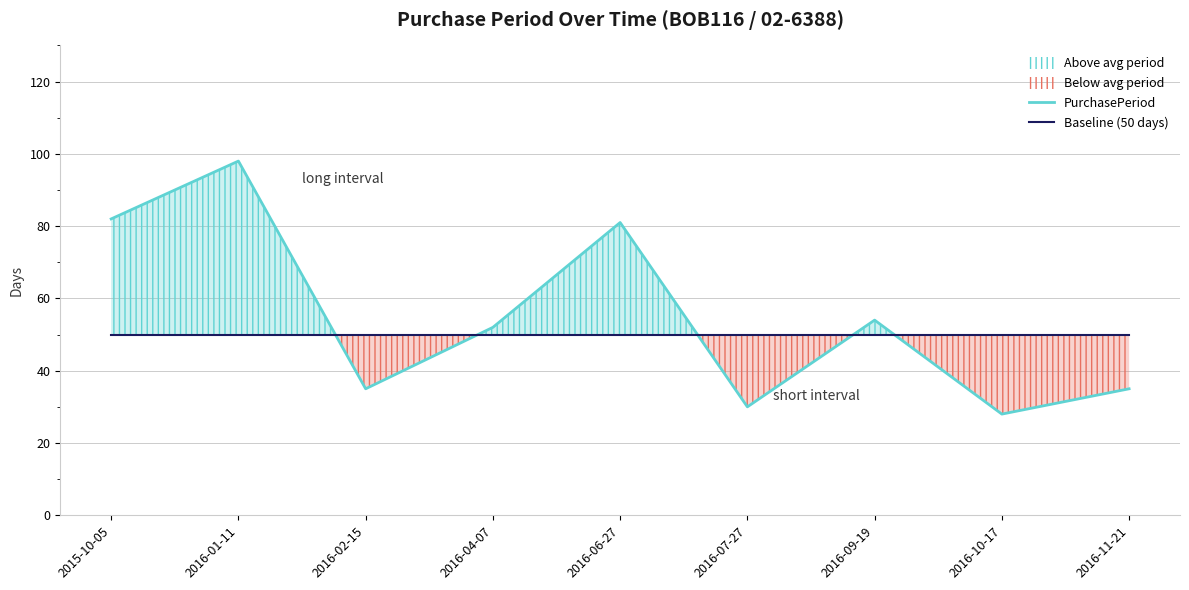

Reading left to right, transcribe all the data shown in this chart.

PurchasePeriod: 82	98	35	52	81	30	54	28	35
Baseline (50 days): 50	50	50	50	50	50	50	50	50